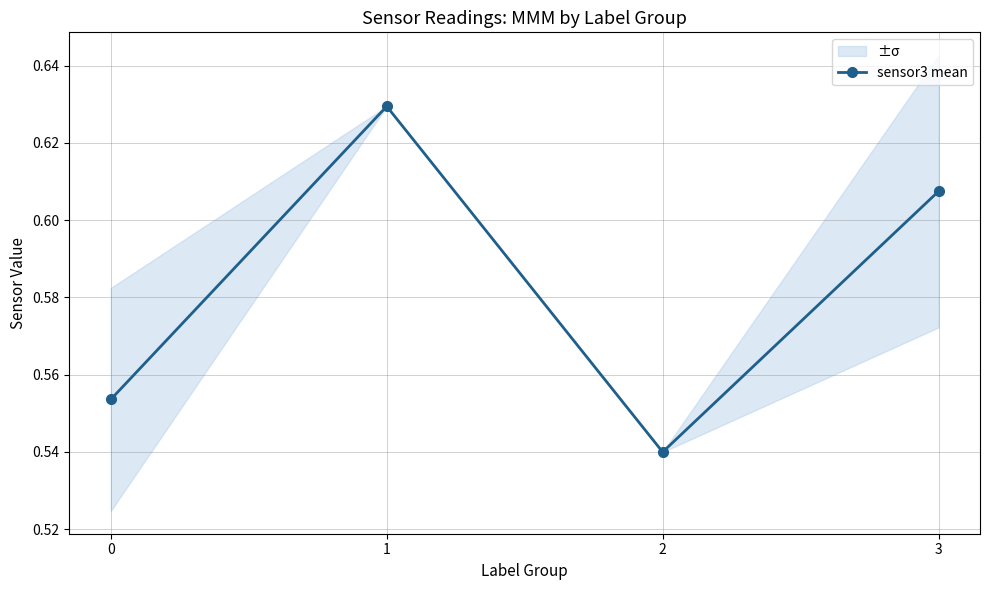

Is it true that the value at 3 is 0.6?

True